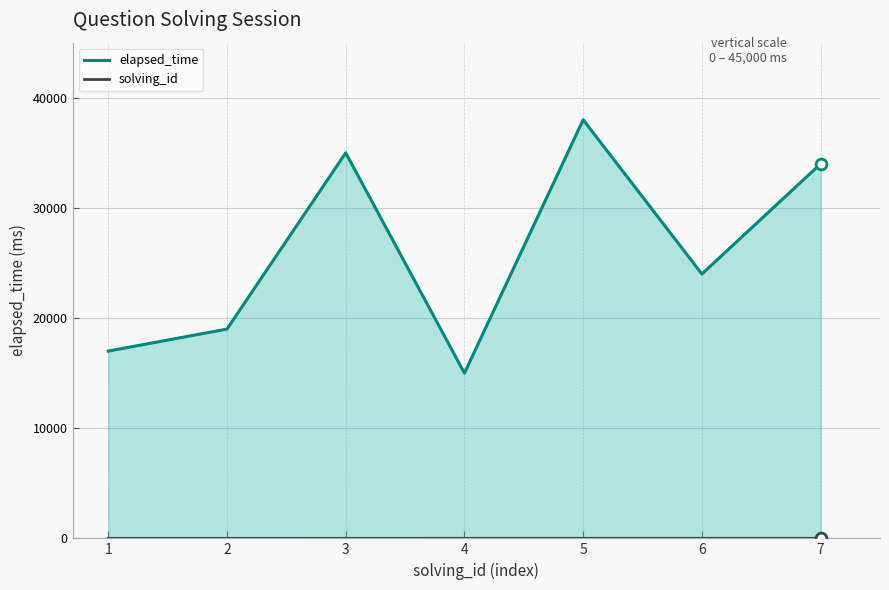

Which series has the largest total across all categories?

elapsed_time